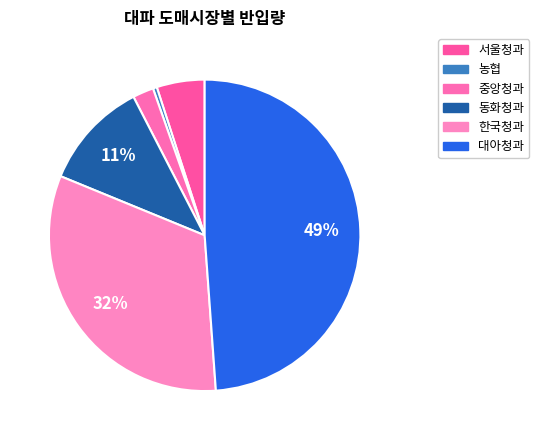

Is 동화청과 the majority of the pie?

No